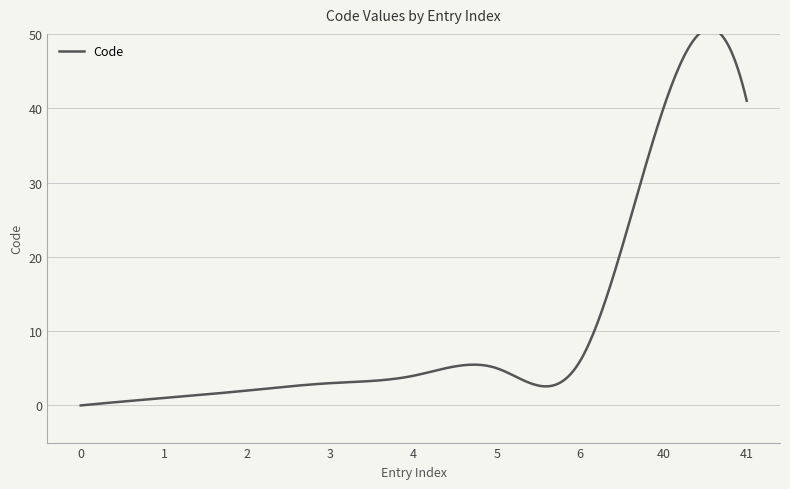

How many positive values are there?

8